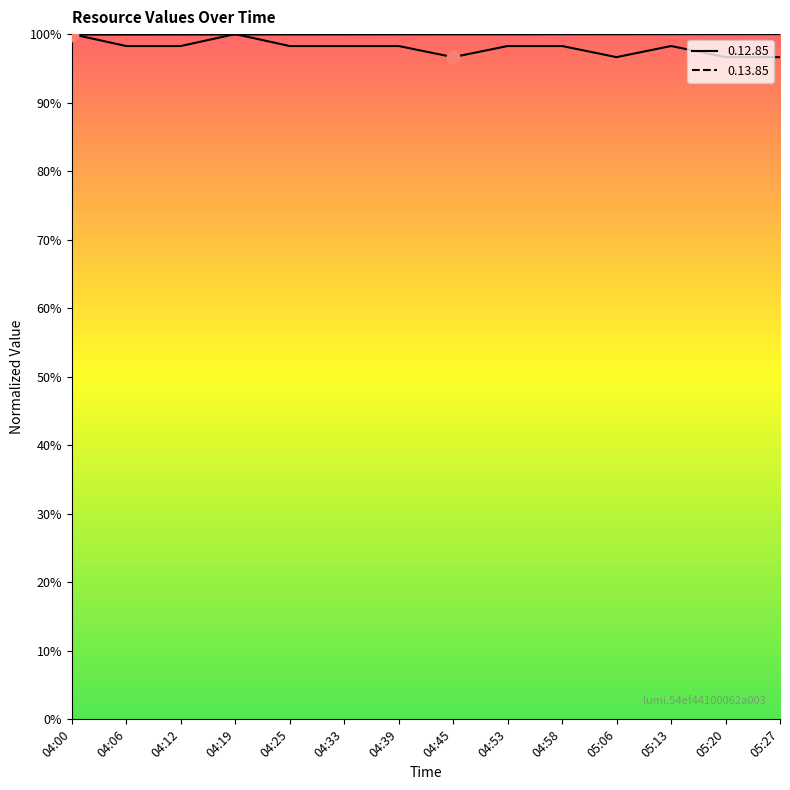

What are all the series names shown in the legend?

0.12.85, 0.13.85